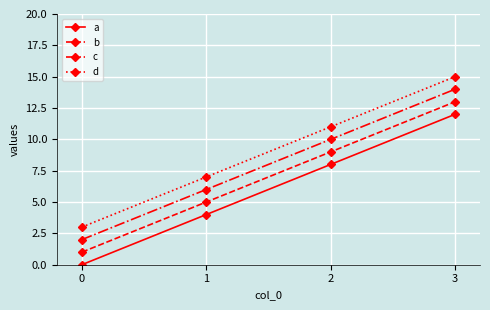

What is the sum of the a values at 2 and 1?

12